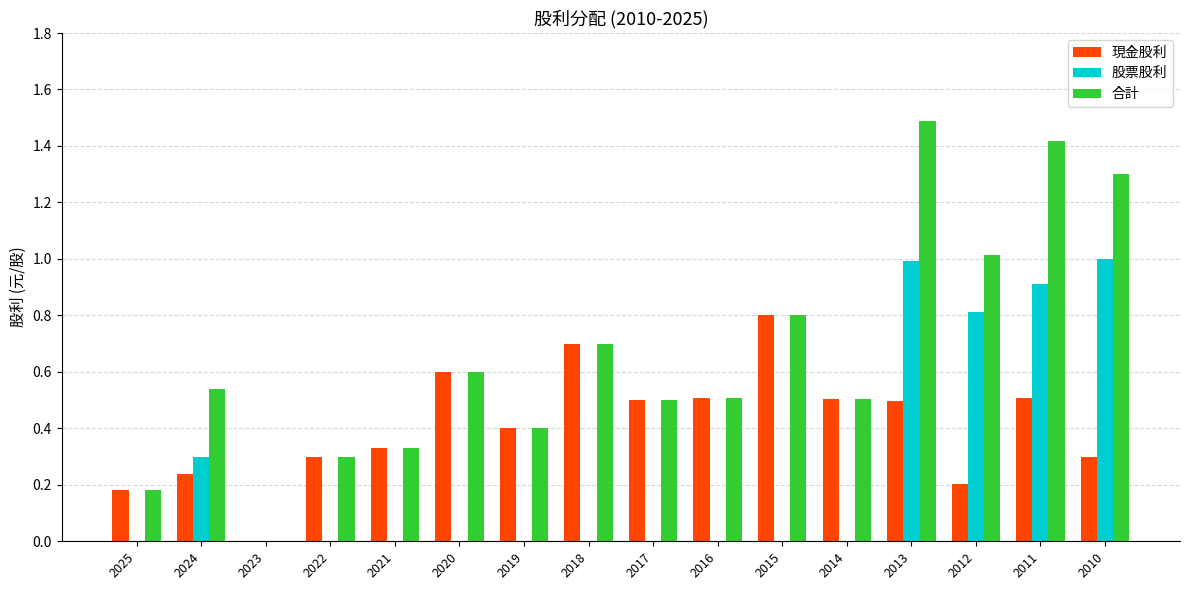

Is it true that 股票股利 equals 0.3 at 2010?

False